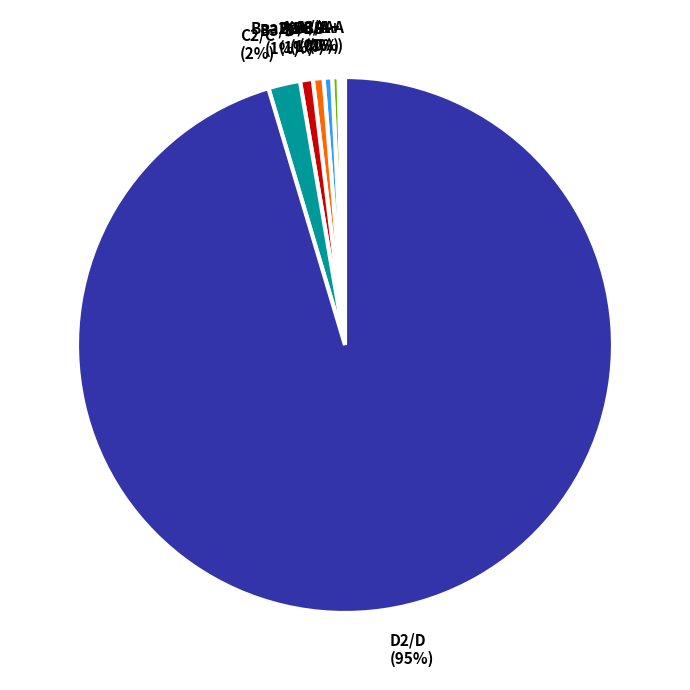

Is it true that B2/B is 1% of the pie?

True